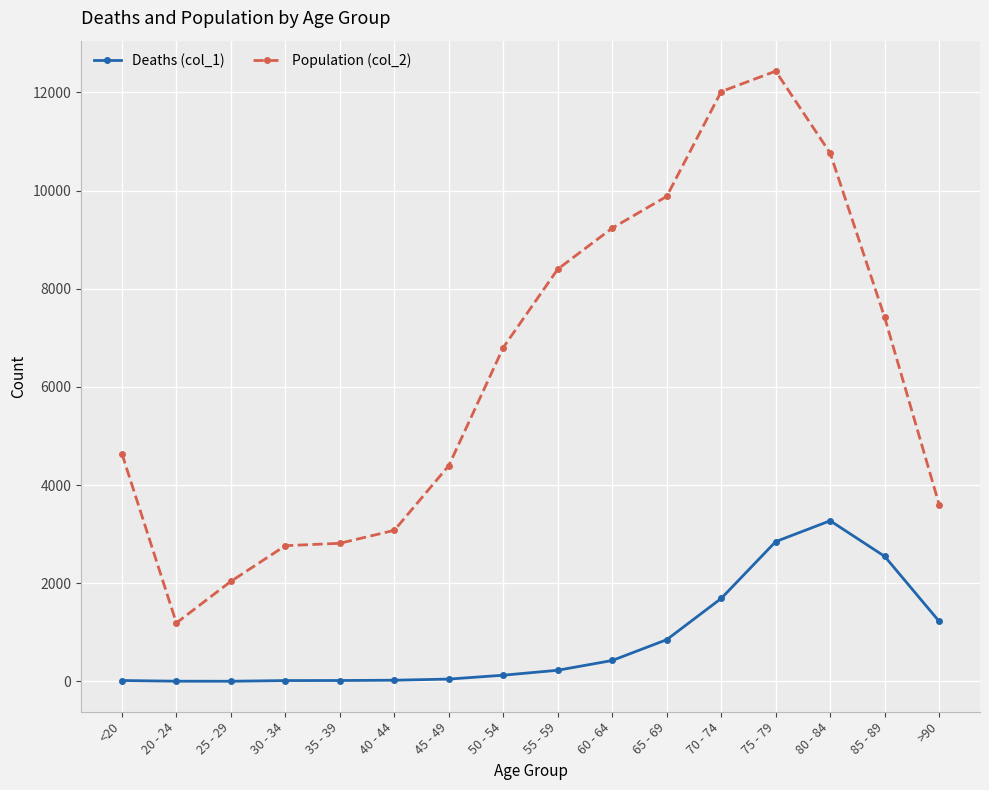

The value of Deaths (col_1) at 45 - 49 is 47. True or false?

True